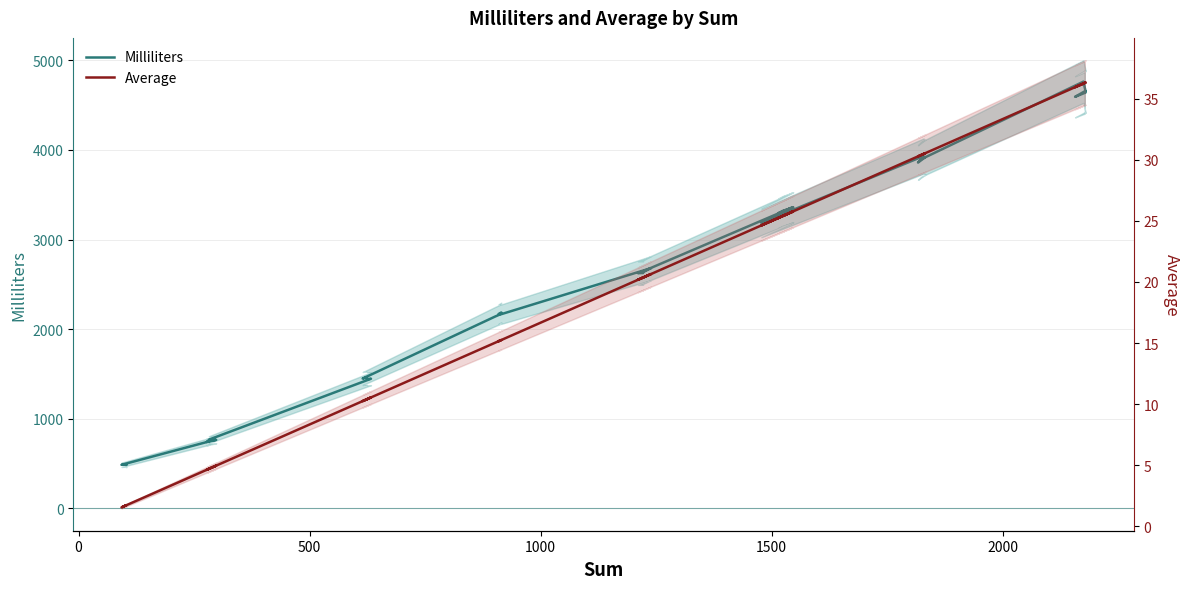

The Average series shows 9.7 at 33. True or false?

False